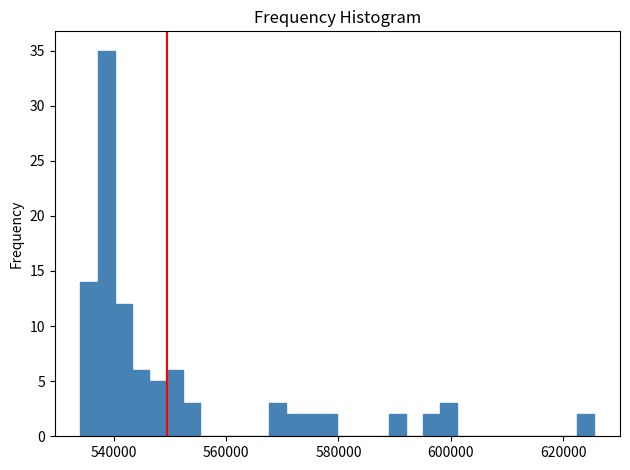

Read against the x-axis, roughly where is the centre of the tallest bar?

538000